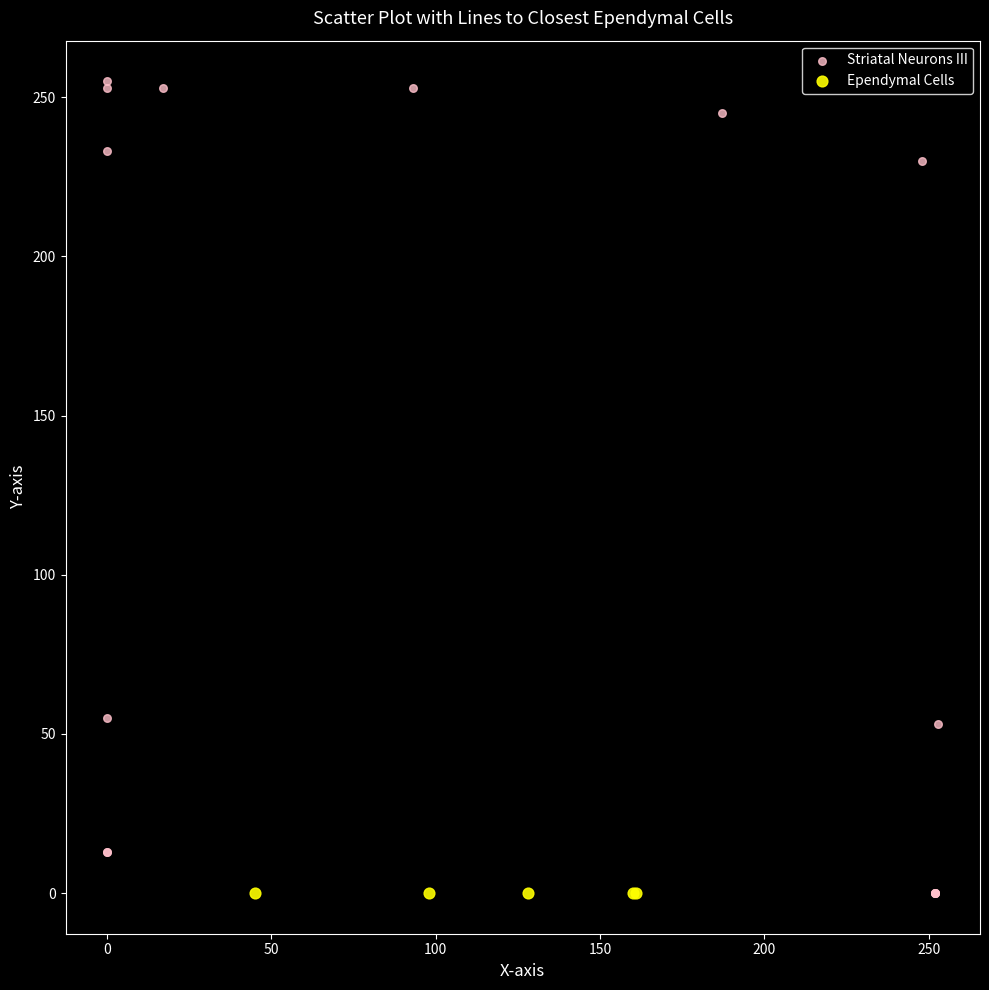

Which series contains the highest Y value?

Striatal Neurons III